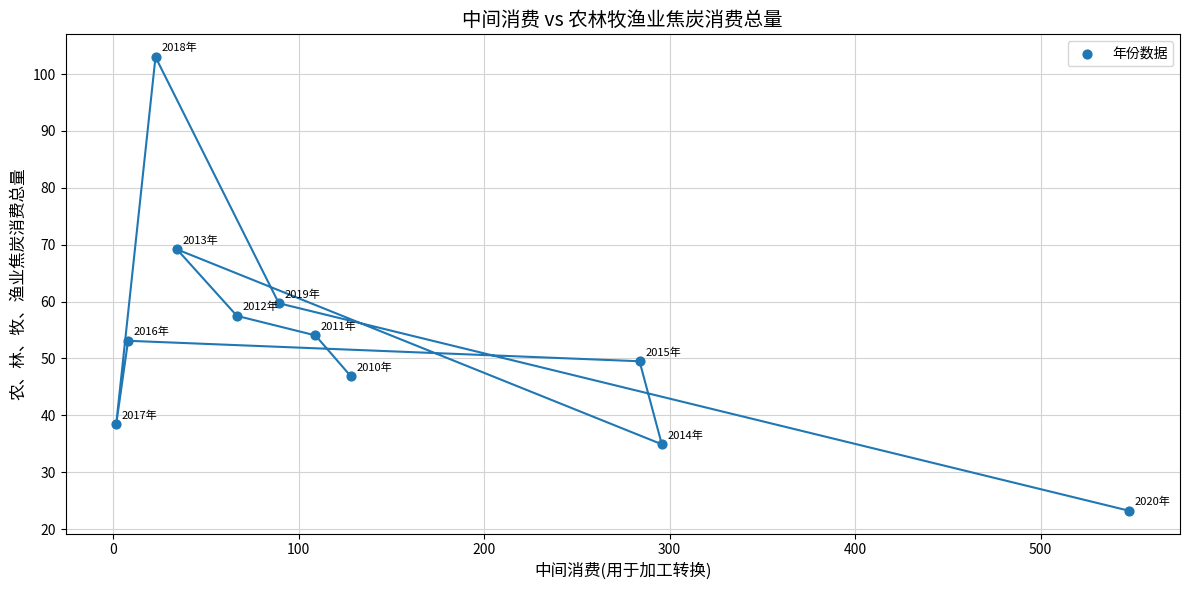

What is the average Y value?

53.6